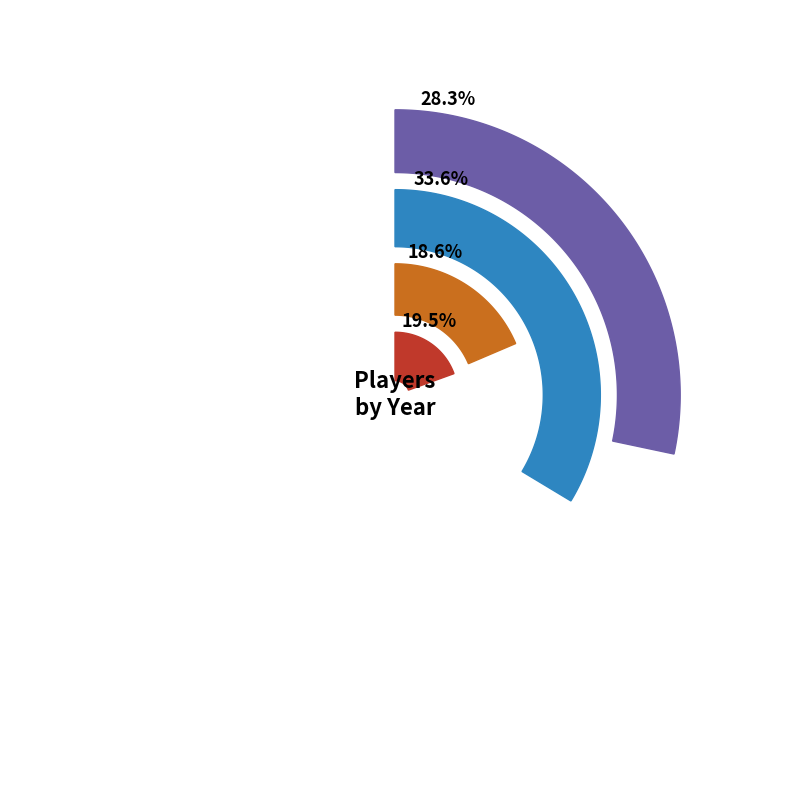

What is the total percentage of SR and FR?

47.8%